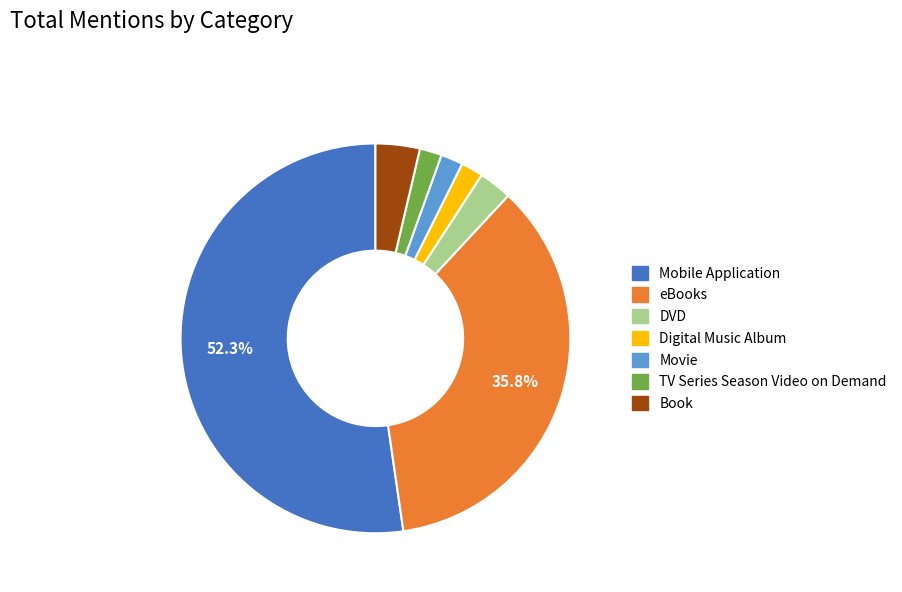

To the nearest percent, what is the difference between the largest and smallest slice percentages?

50%